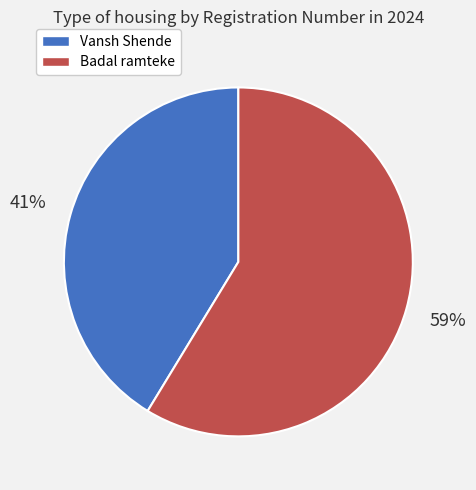

What percentage is the Vansh Shende slice, to the nearest percent?

41%